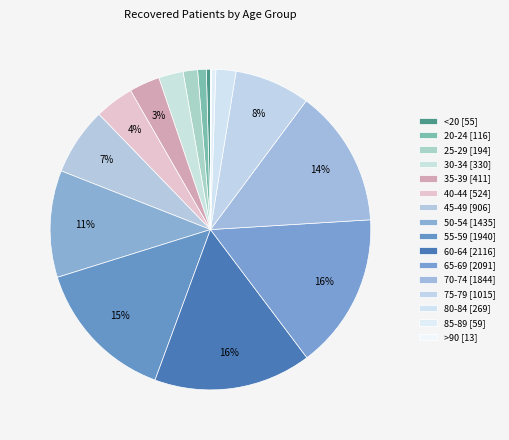

Approximately how many times larger is the value at <20 compared to 45-49?

0.1